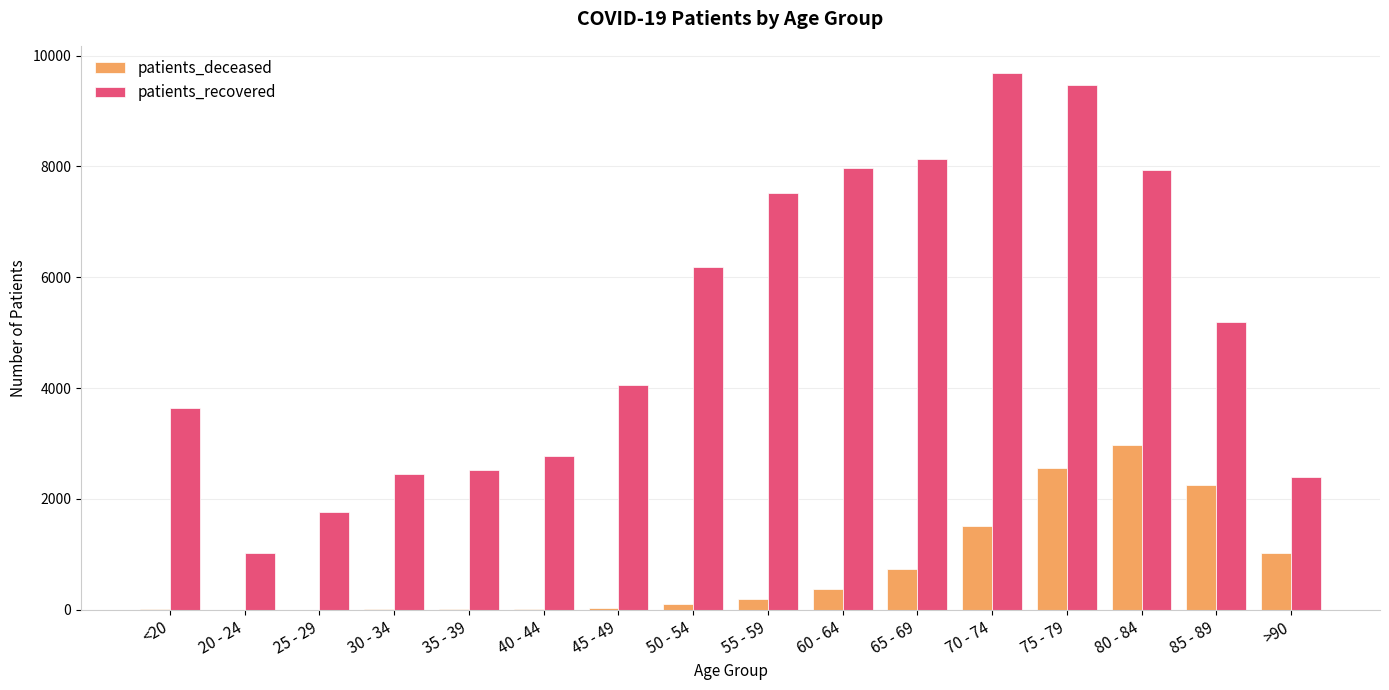

Which series changed the most between 20 - 24 and 40 - 44?

patients_recovered